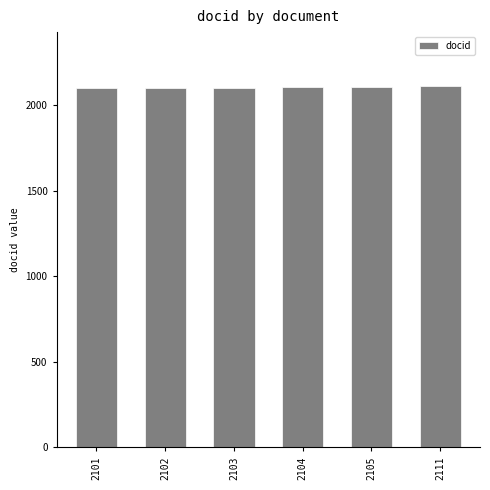

Is it true that the value at 2101 is 2101?

True